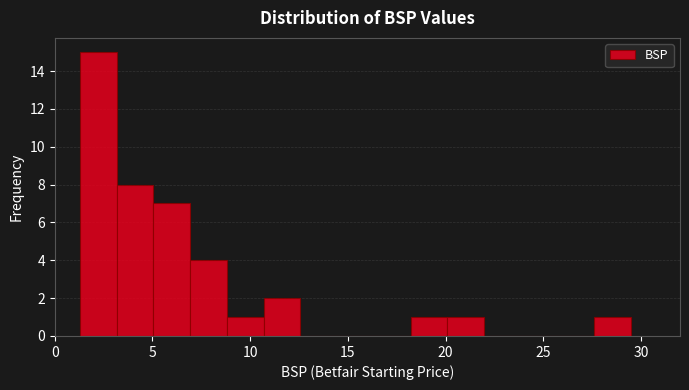

Read against the x-axis, roughly where is the centre of the tallest bar?

2.0